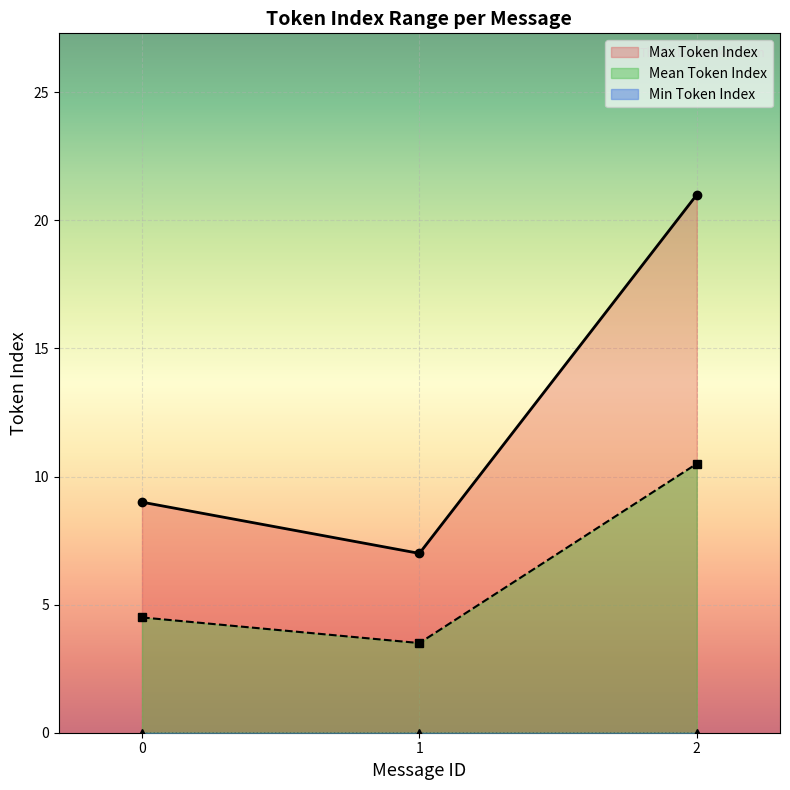

Is the value of Max Token Index at 0 greater than the value of Mean Token Index at 2?

No